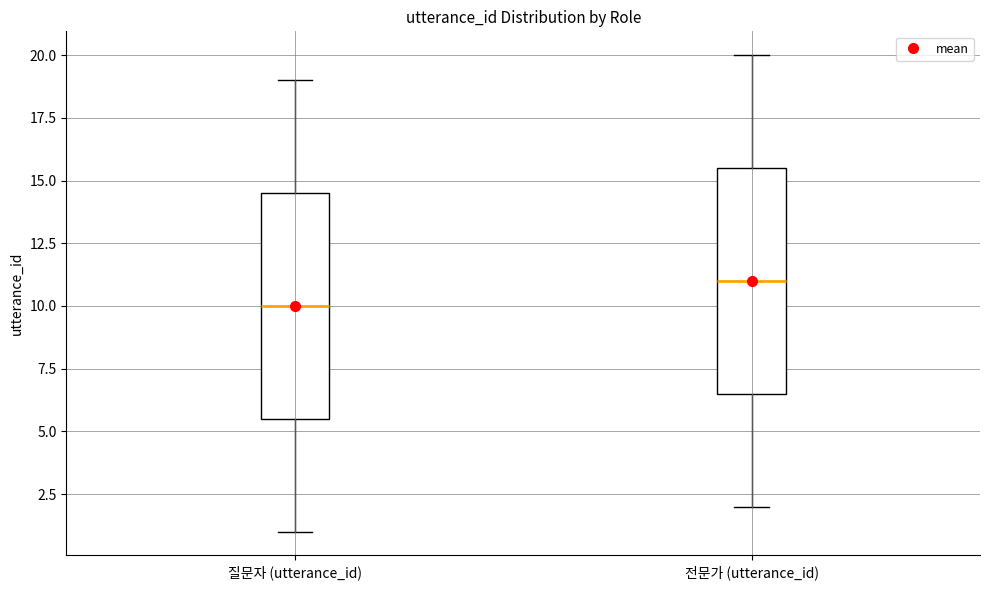

Reading left to right, read every box against the y-axis: the position of its median line, the range the box covers, and the ends of its whiskers. The values are not printed on the chart, so give them approximately, as read against the axis.

질문자 (utterance_id): median 10.0, box 5.5 to 14.5, whiskers 1.0 to 19.0
전문가 (utterance_id): median 11.0, box 6.5 to 15.5, whiskers 2.0 to 20.0